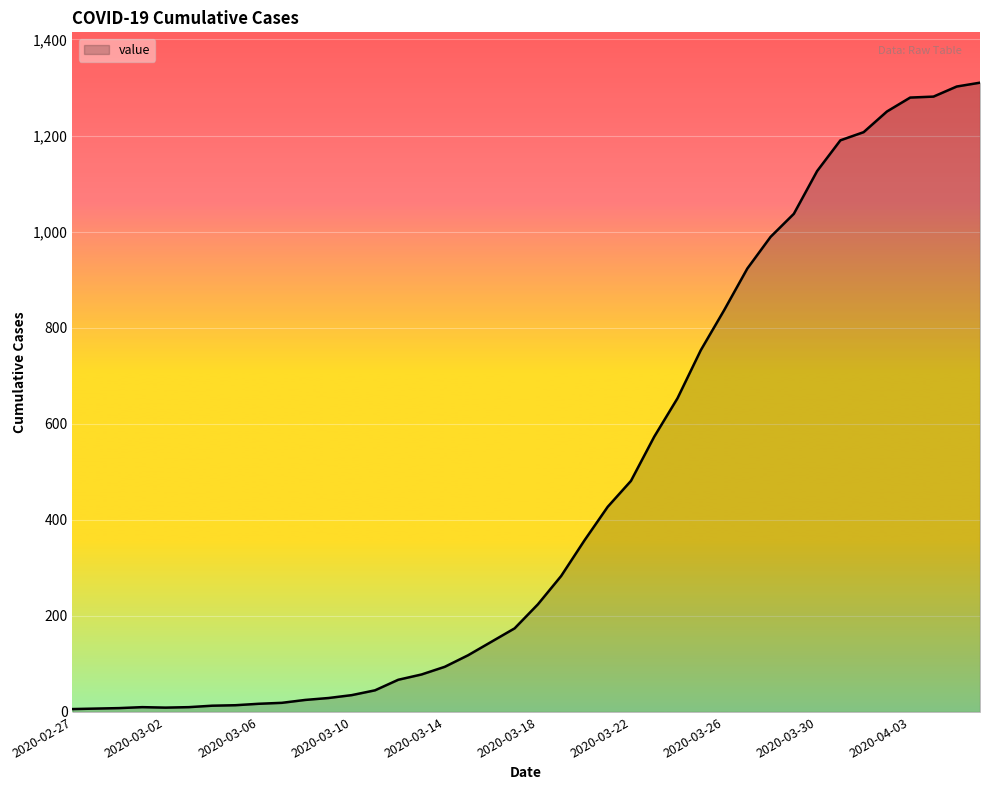

Count the number of data series in this chart.

1